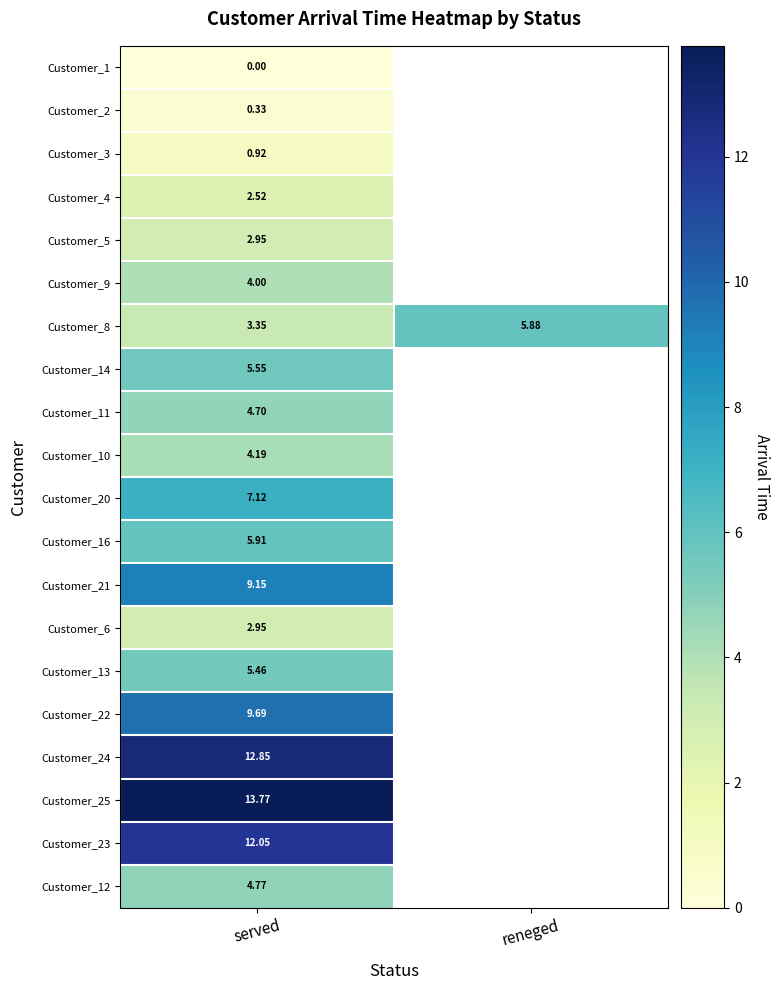

Is the value of Customer_11 at served greater than the value of Customer_22 at served?

No